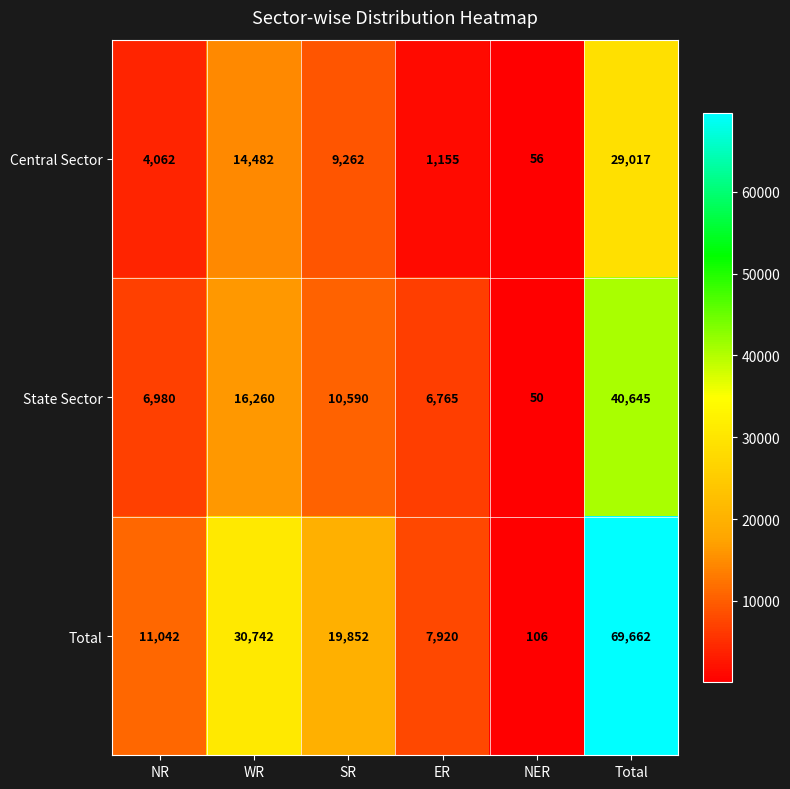

True or false: State Sector has a value of 2188 at ER.

False